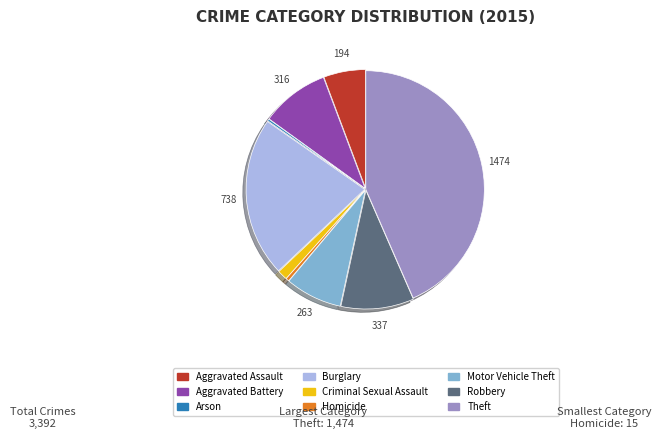

Combined, do Aggravated Assault and Motor Vehicle Theft account for over 50%?

No